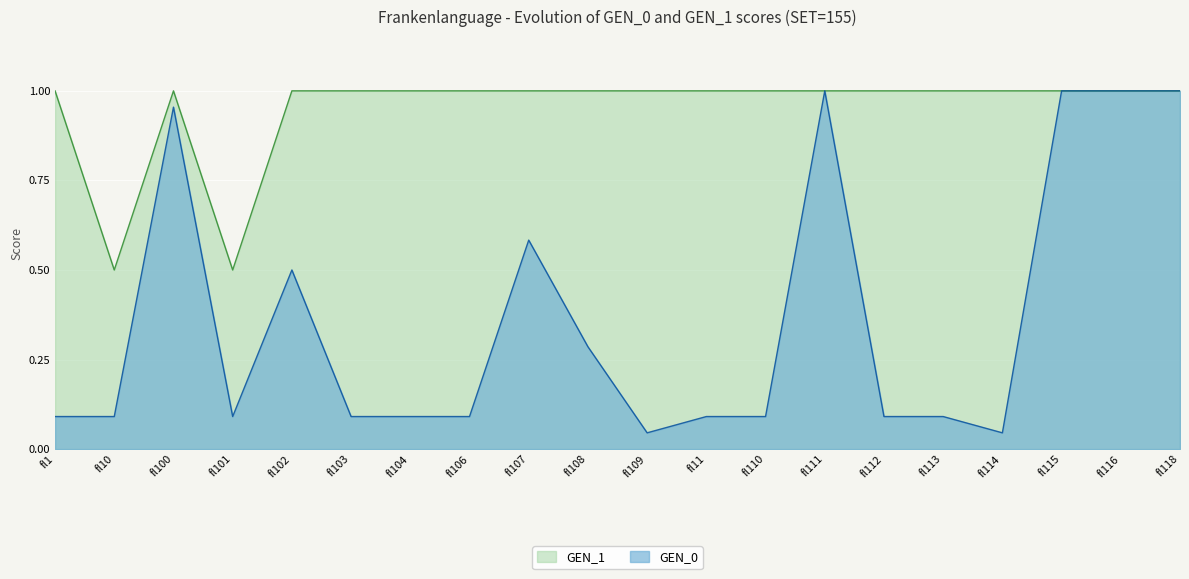

What is the greatest value displayed?

1.0